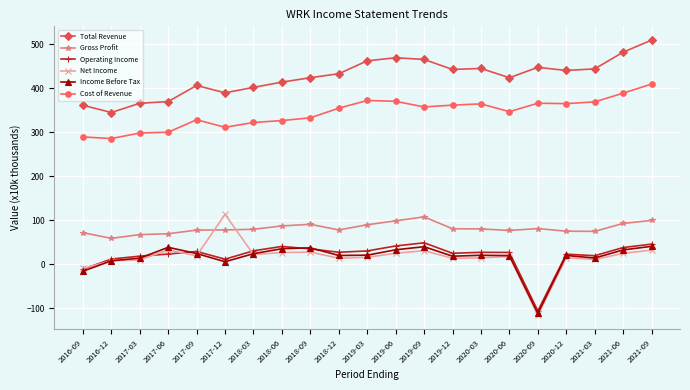

True or false: Operating Income has more than 0 interior local peaks.

True